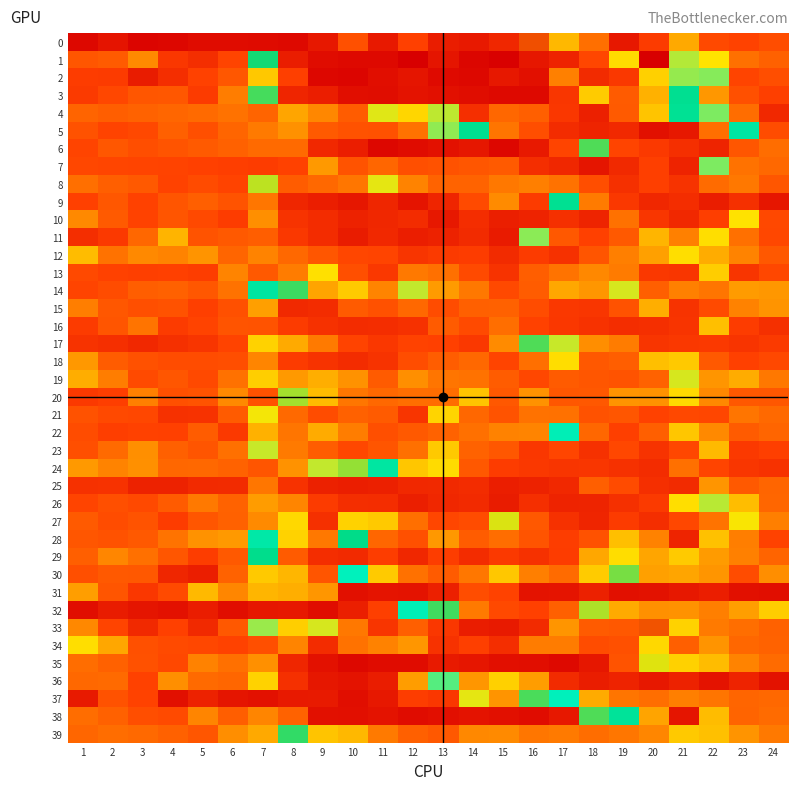

What is the total value across all series at 14?

36.7